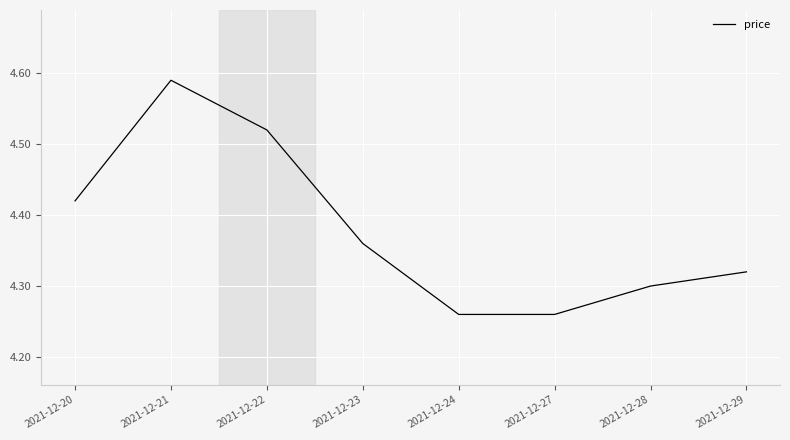

Which category has the highest value across all series?

2021-12-21